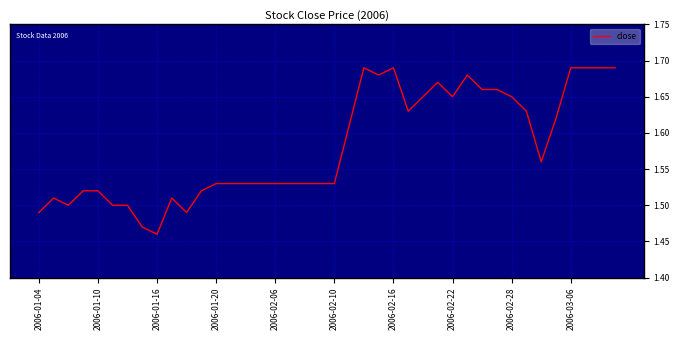

What is the sum of all values?

63.2